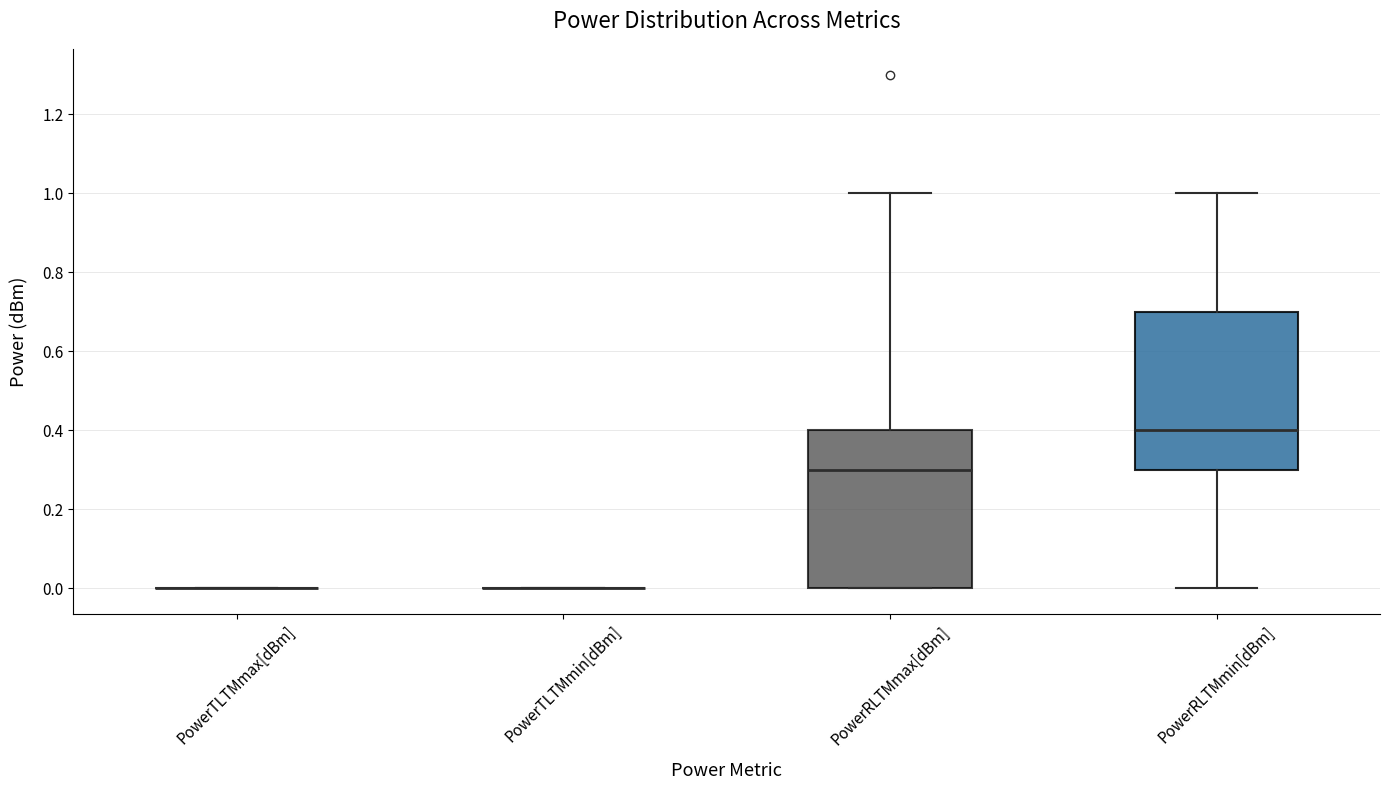

Reading left to right, read every box against the y-axis: the position of its median line, the range the box covers, and the ends of its whiskers. The values are not printed on the chart, so give them approximately, as read against the axis.

PowerTLTMmax[dBm]: box collapsed to a line at 0.0, whiskers 0.0 to 0.0
PowerTLTMmin[dBm]: box collapsed to a line at 0.0, whiskers 0.0 to 0.0
PowerRLTMmax[dBm]: median 0.3, box 0.0 to 0.4, whiskers 0.0 to 1.0
PowerRLTMmin[dBm]: median 0.4, box 0.3 to 0.7, whiskers 0.0 to 1.0